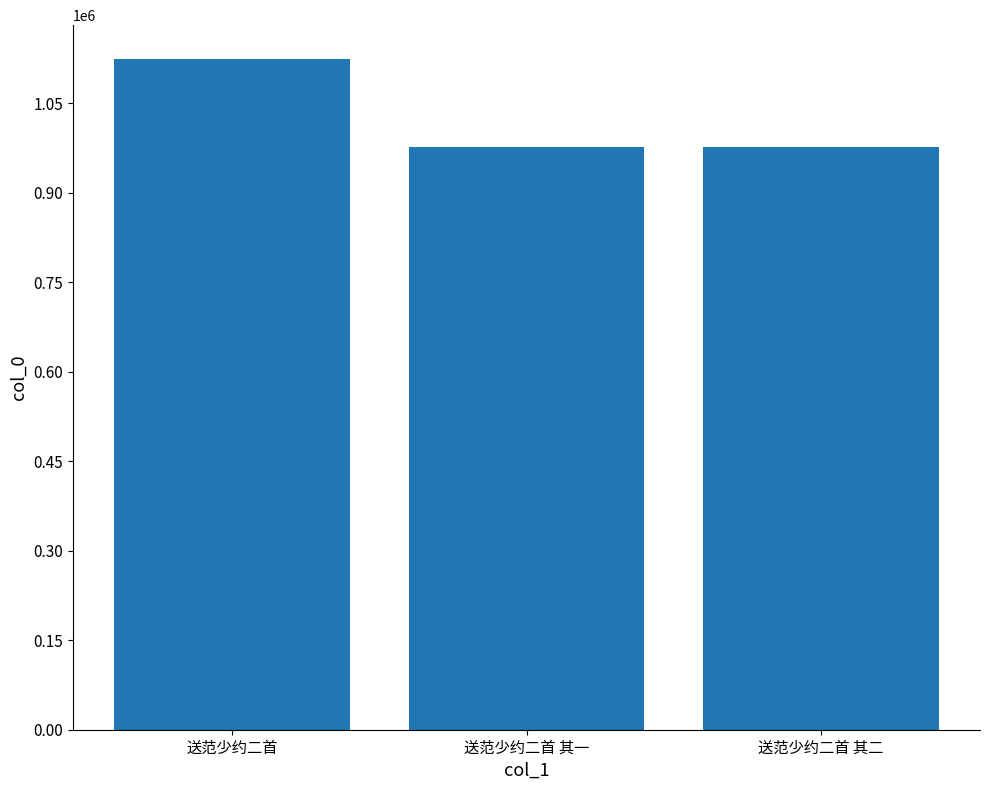

What is the value of the 1st bar from the left?

1124485